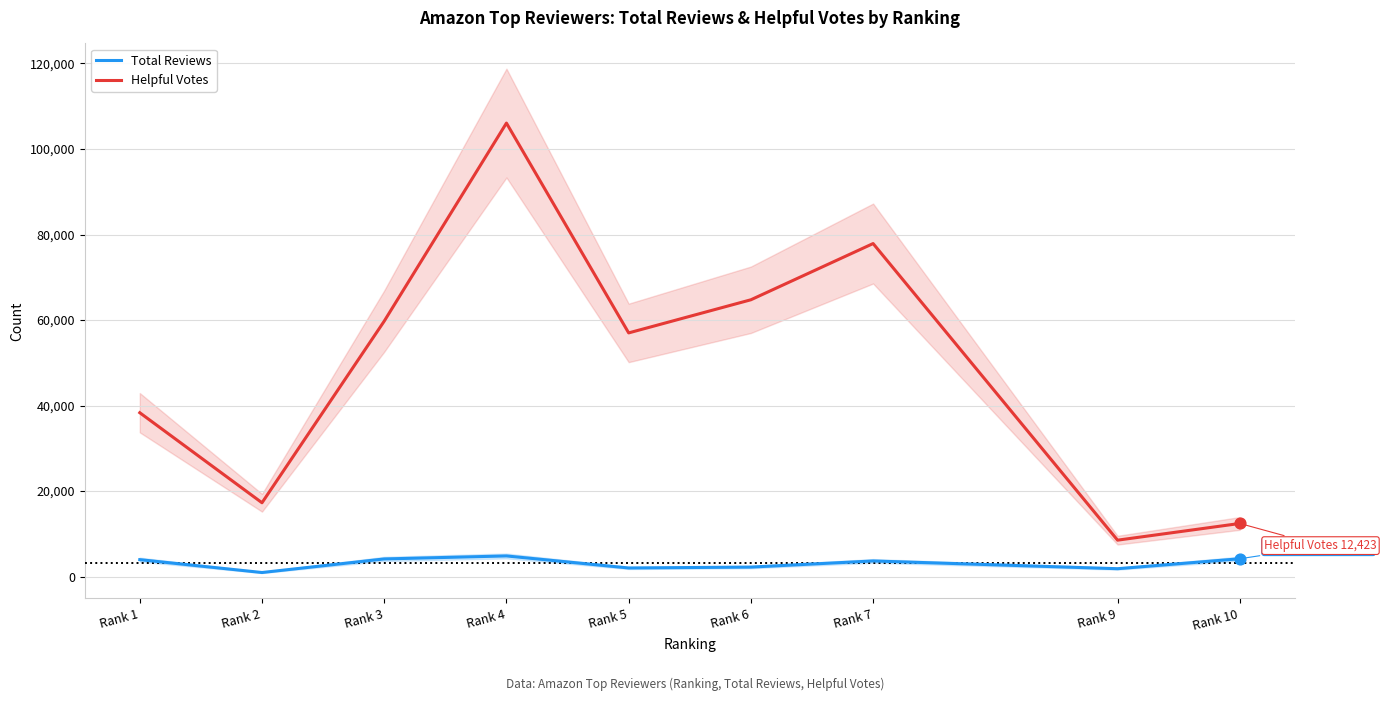

Which series reaches the minimum Y coordinate?

Total Reviews